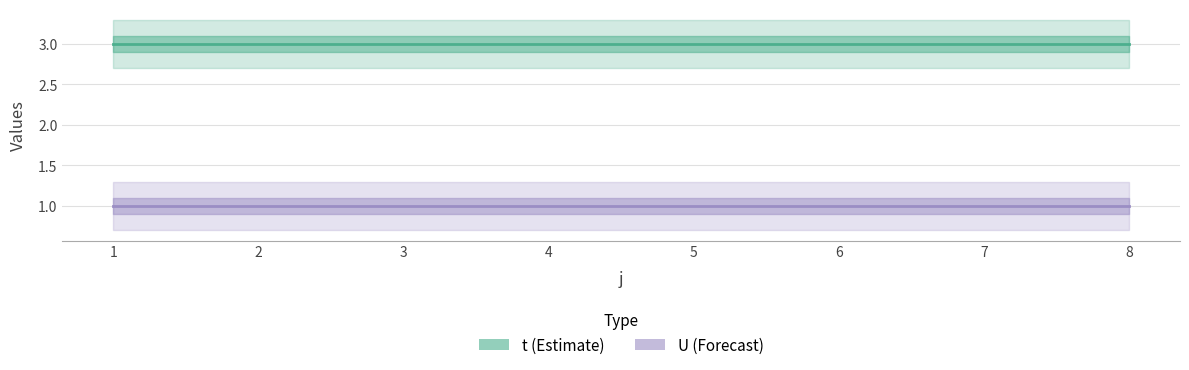

At which category does the chart reach its peak across all series?

1